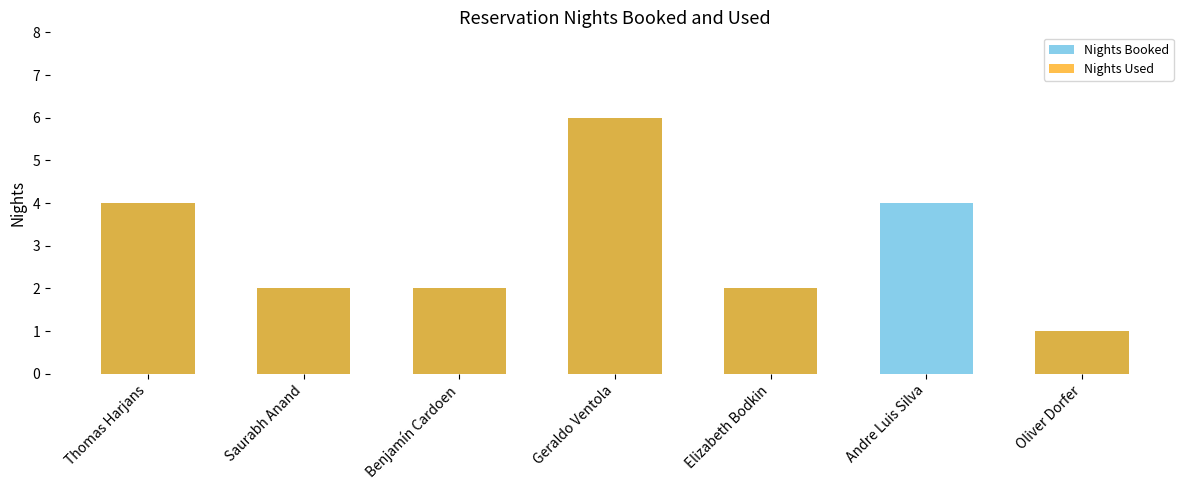

List the labels in order of Nights Booked value, largest first.

Geraldo Ventola, Thomas Harjans, Andre Luis Silva, Saurabh Anand, Benjamín Cardoen, Elizabeth Bodkin, Oliver Dorfer